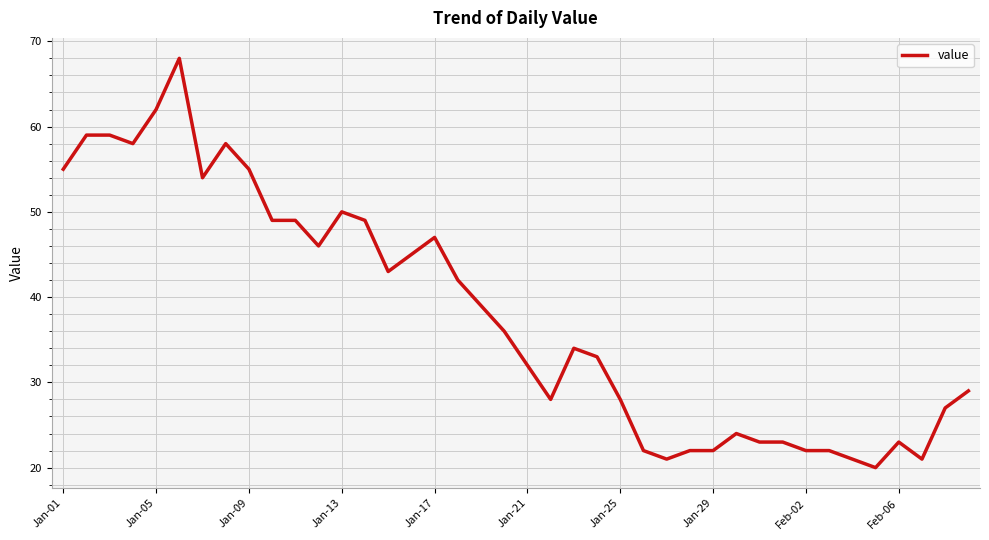

What is the difference between the maximum and minimum values?

48